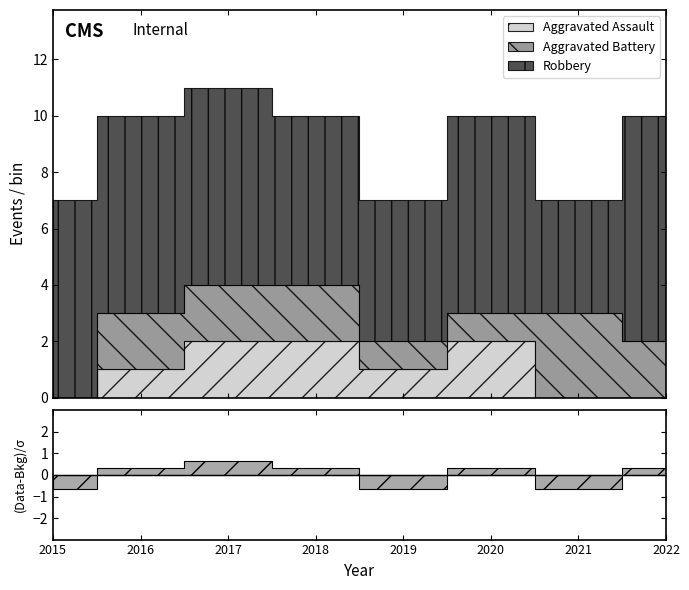

True or false: Aggravated Battery has more than 0 points higher than both neighbors.

True